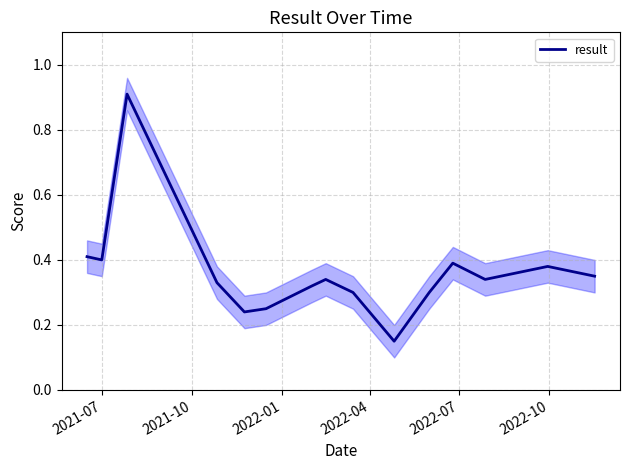

True or false: there are more than 1 points higher than both neighbors.

True